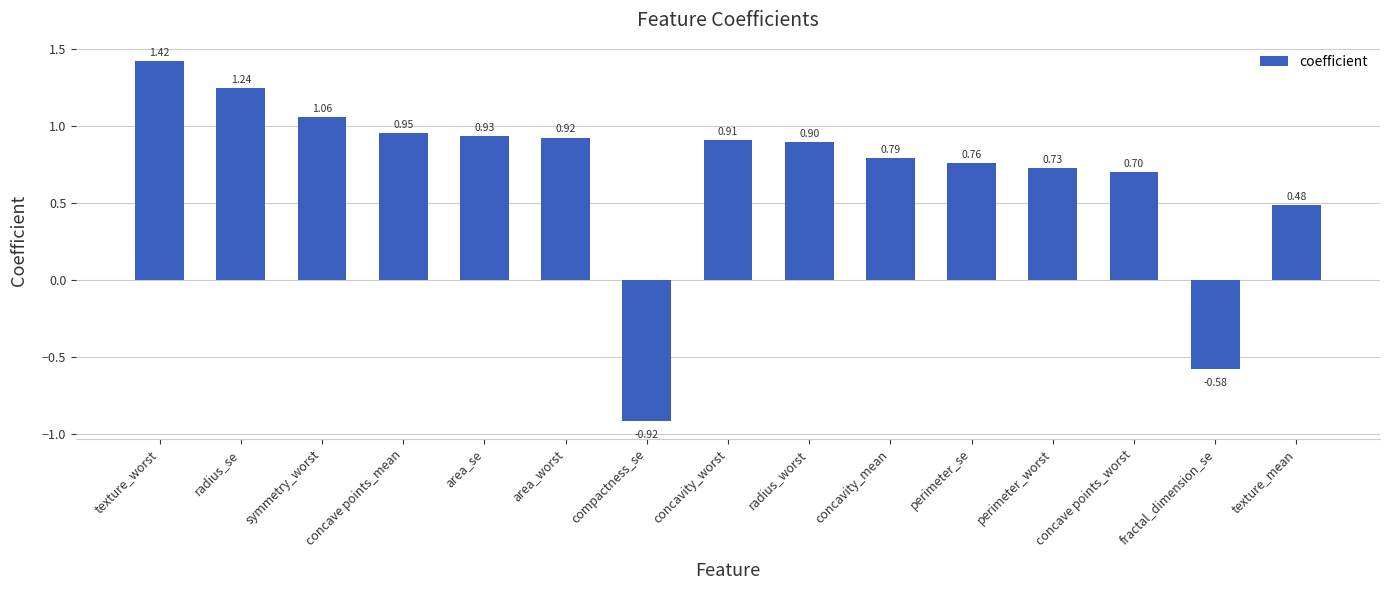

What is the difference between the second highest and second lowest values?

1.8